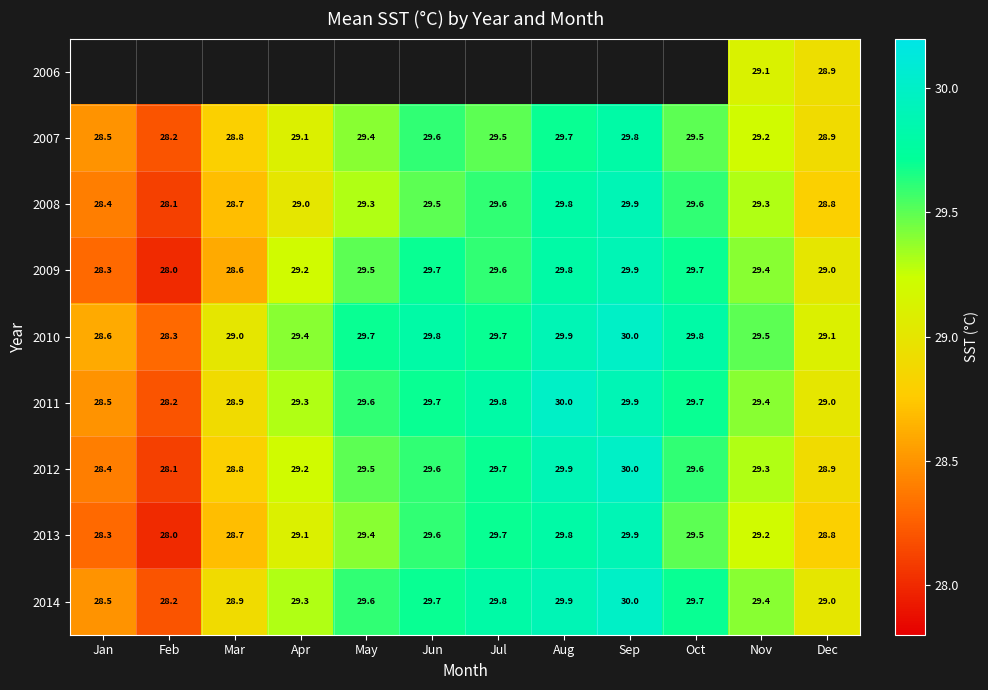

The value of 2011 at Oct is 50.3. True or false?

False